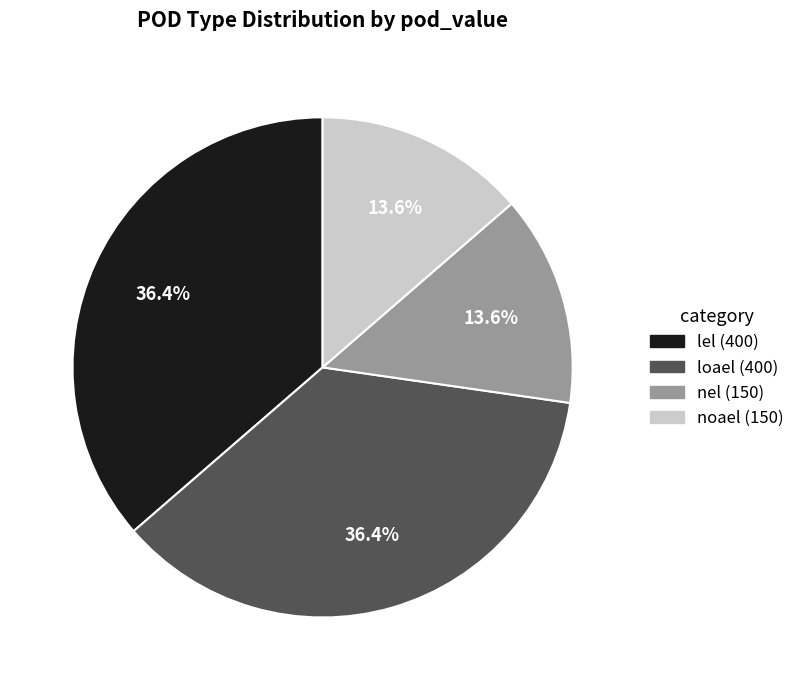

How many slices are in this pie chart?

4